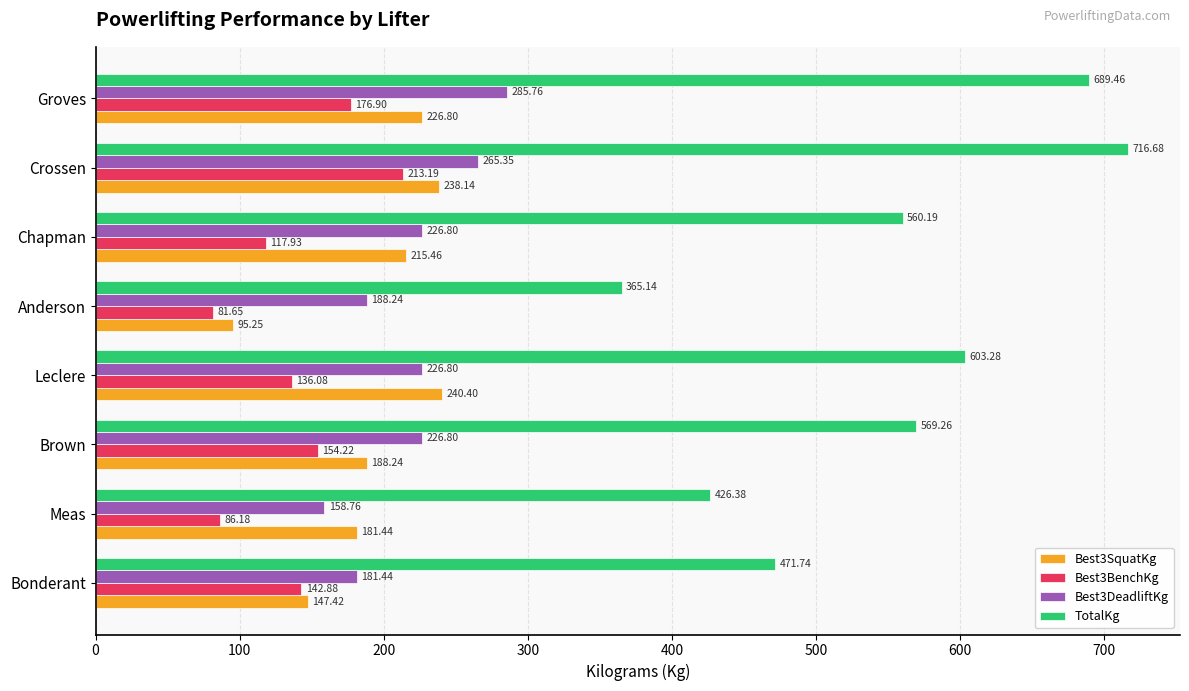

What is the difference between the maximum and minimum values in the TotalKg series?

351.5